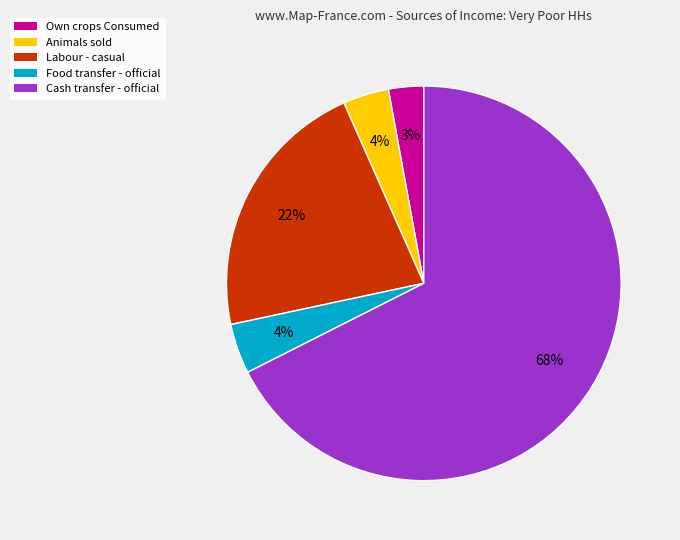

To the nearest percent, what is the average slice percentage?

20%